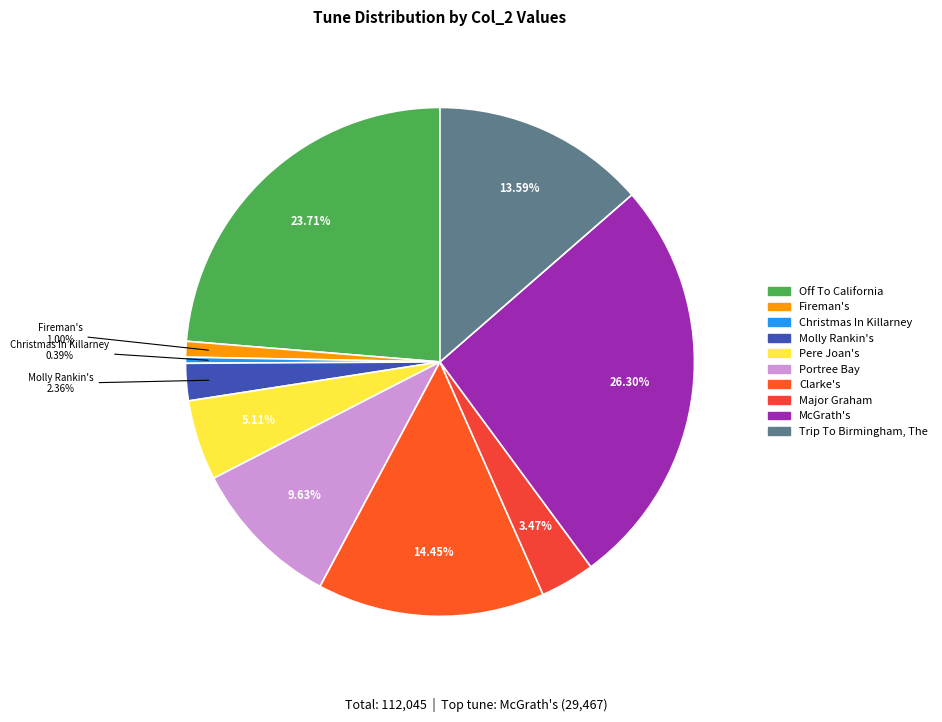

How much of the chart is everything except Fireman's?

99.0%